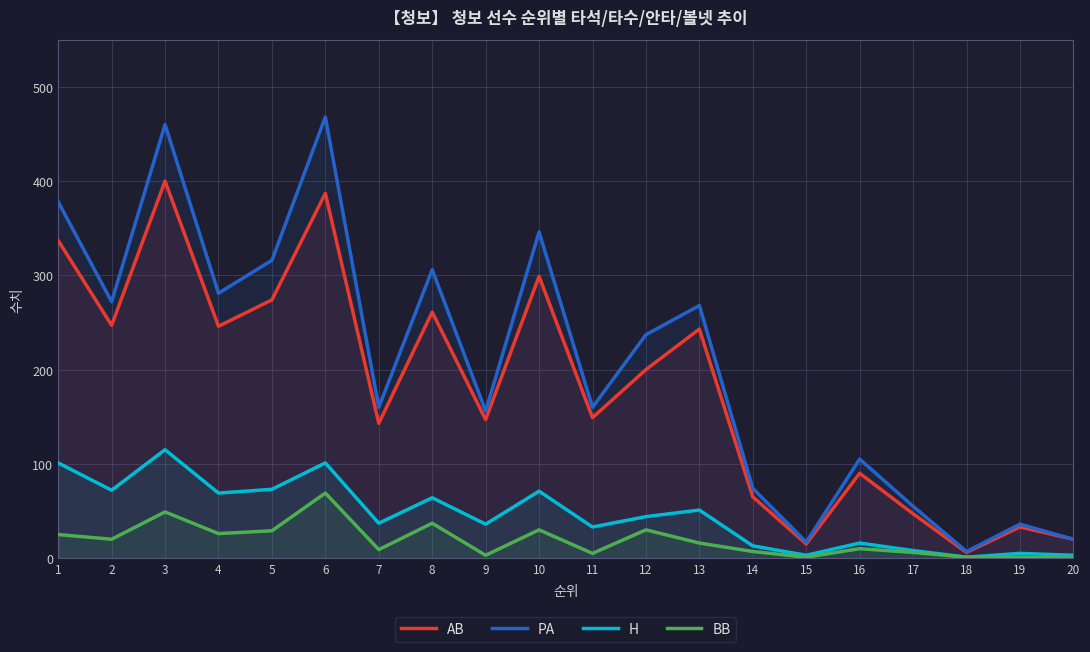

Which series has the largest total across all categories?

PA